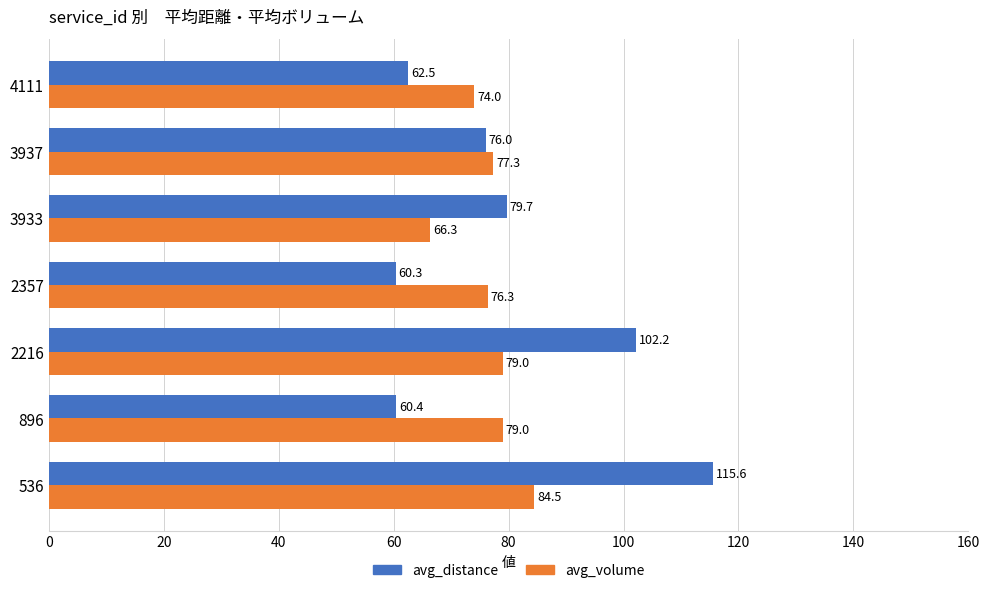

Rank the categories by avg_distance value from lowest to highest.

2357, 896, 4111, 3937, 3933, 2216, 536